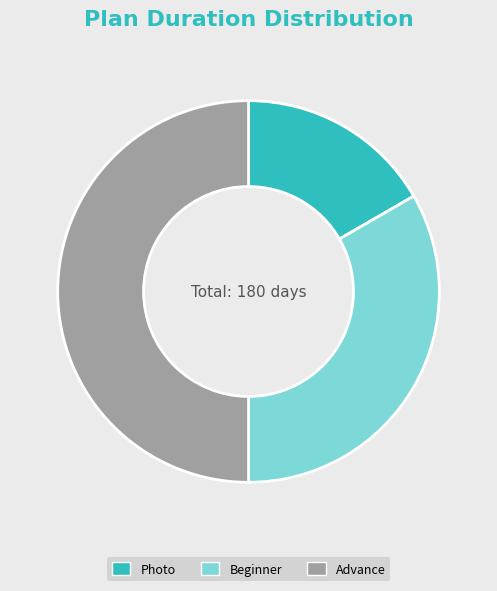

The Photo slice represents 17% of the pie. True or false?

True